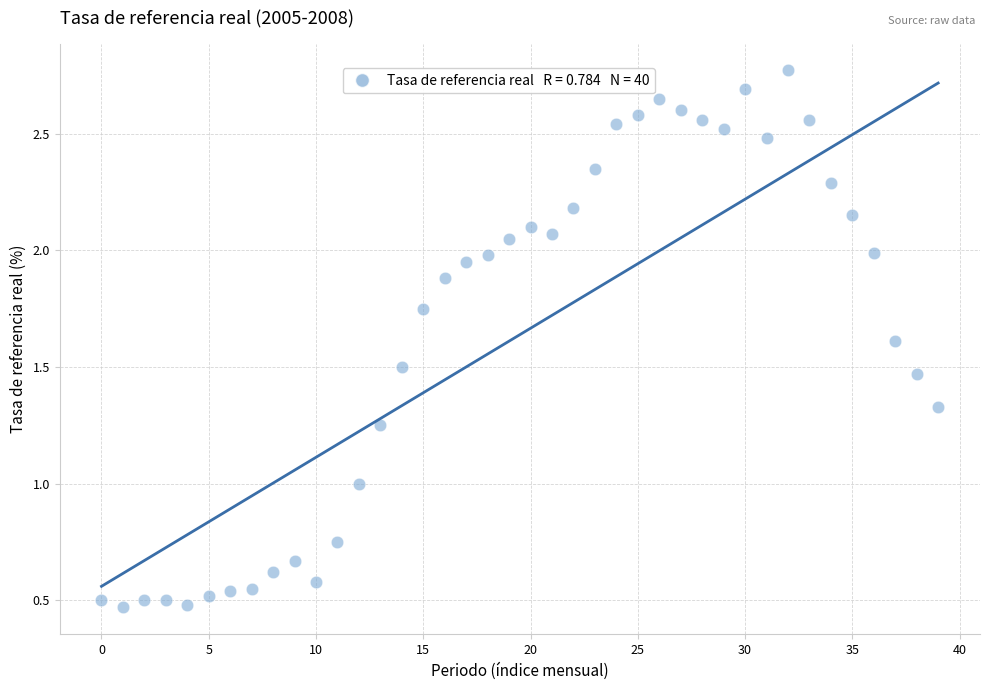

What is the range of Y values (max minus min)?

2.3